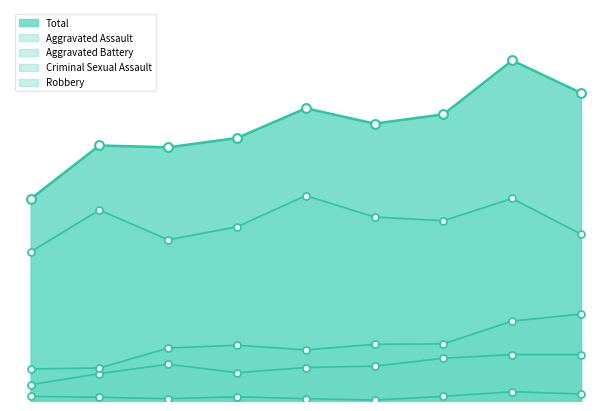

At which category is the sum across all series the highest?

2022